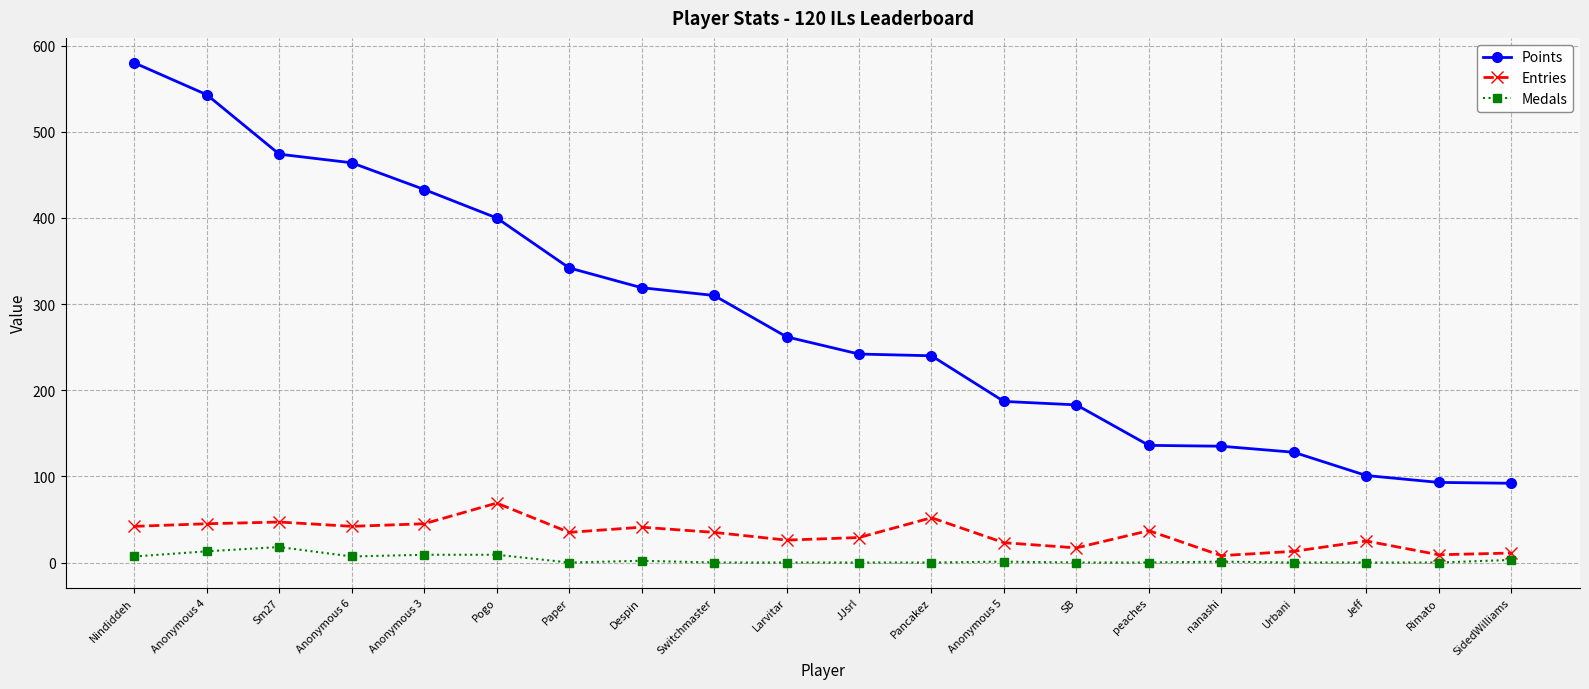

Rank the series at JJsrl from lowest to highest value.

Medals, Entries, Points